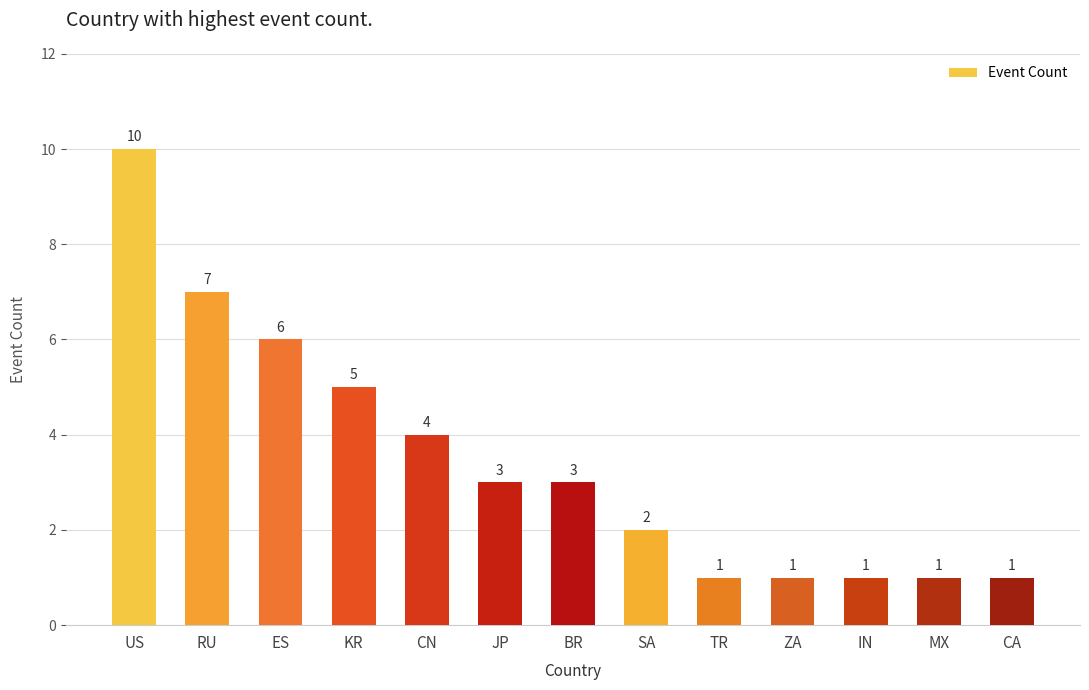

How many data points are less than 3?

6